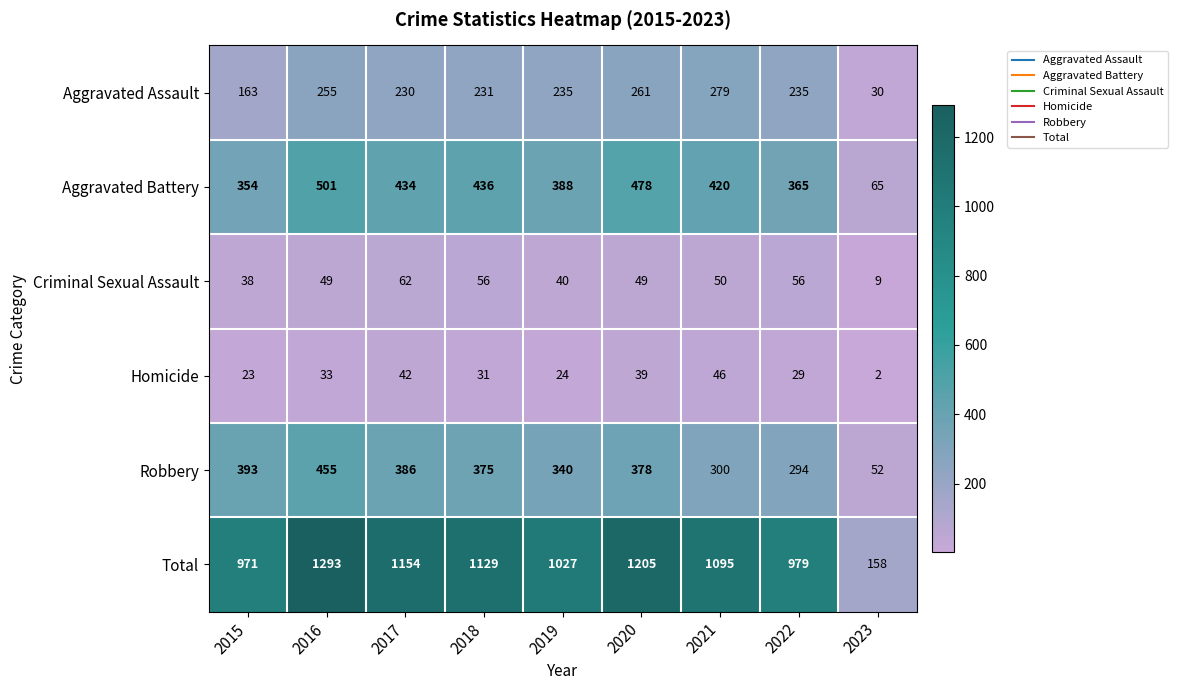

Between 2018 and 2019, which series saw the biggest shift?

Total